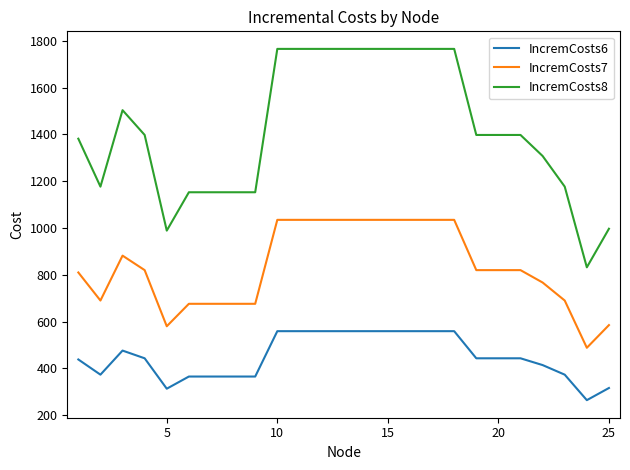

Which series has the largest range (max minus min)?

IncremCosts8